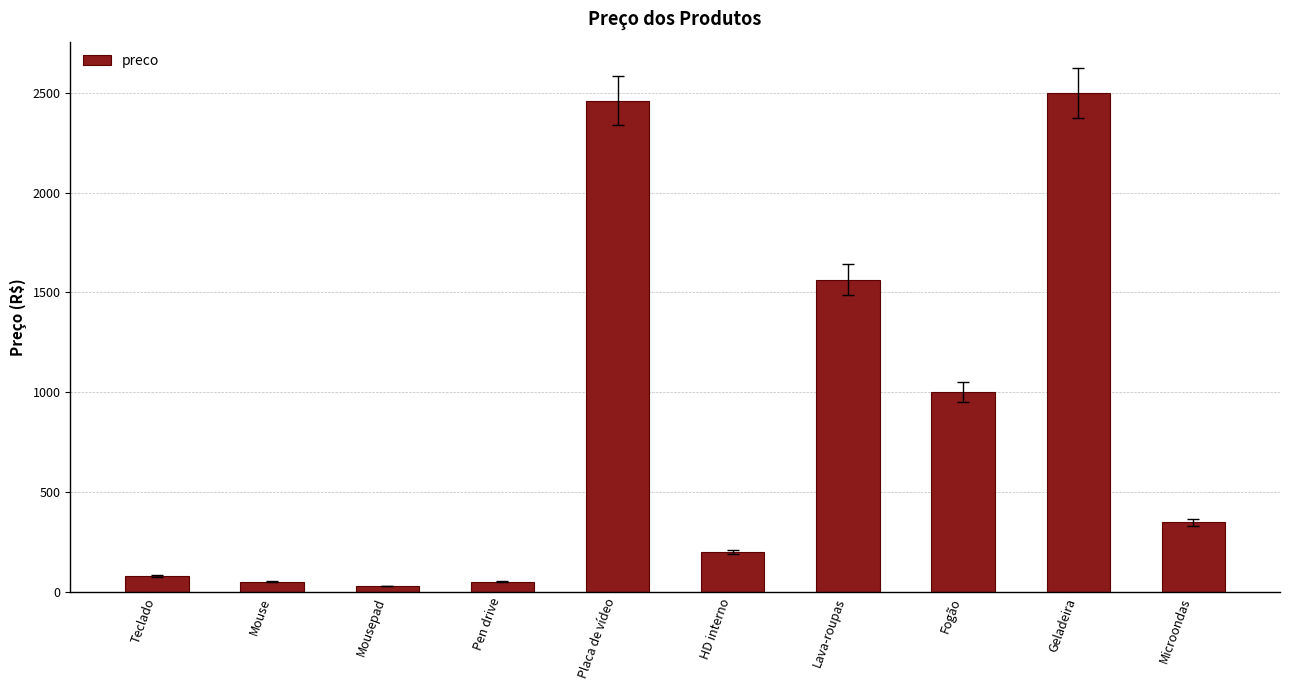

The chart shows a value of 50.0 at Pen drive. True or false?

True